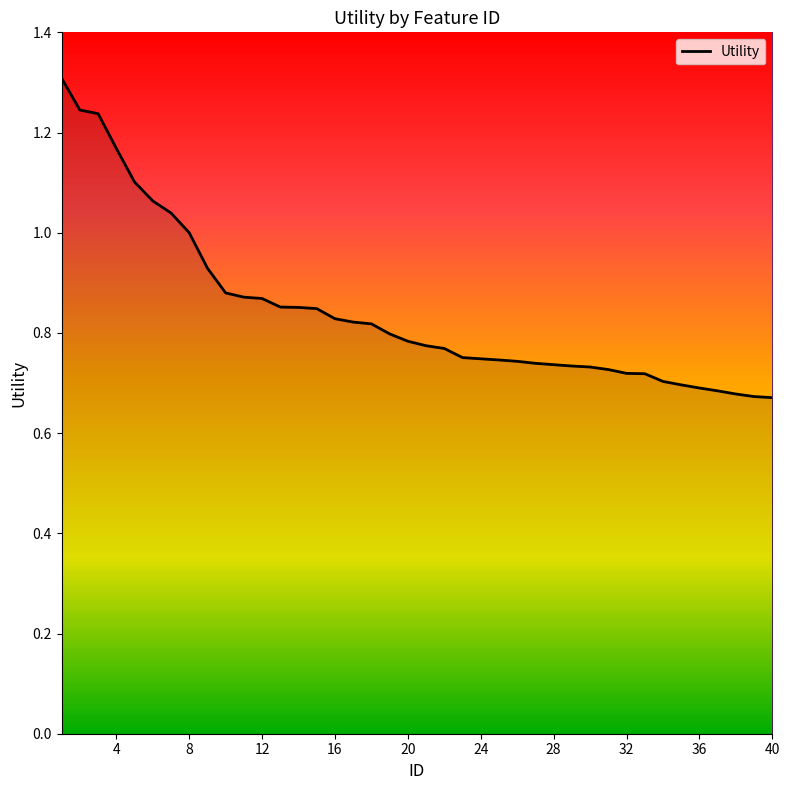

Count the number of categories in the chart.

40